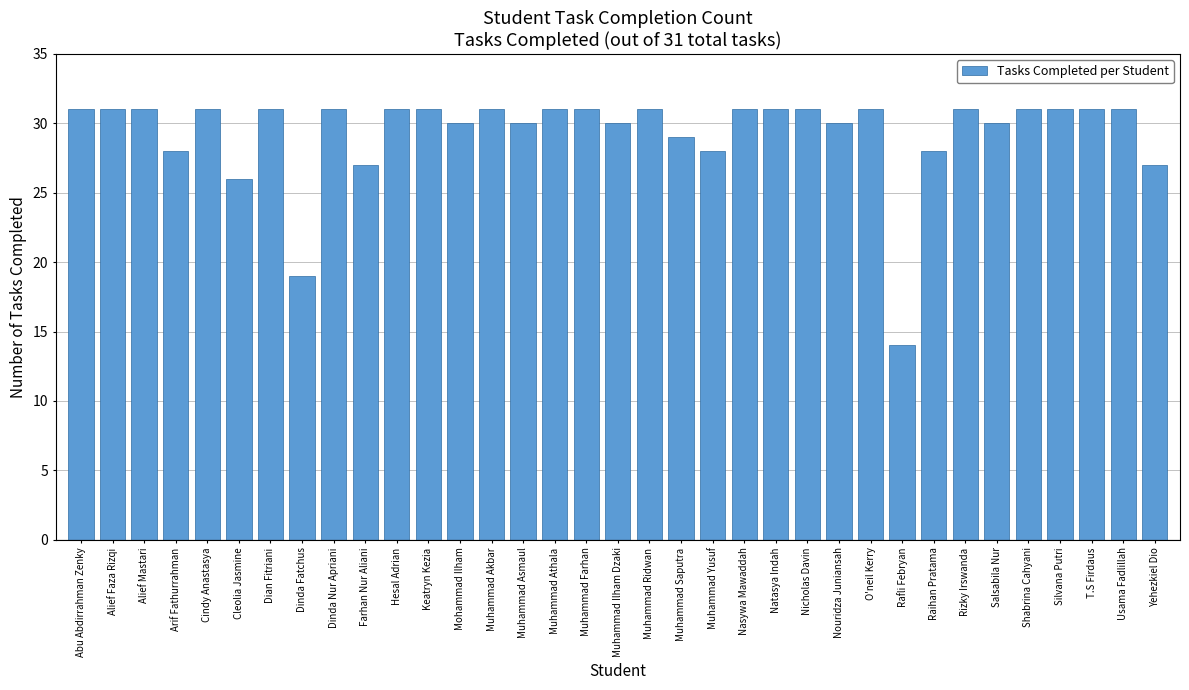

True or false: the data shows 8 at T.S Firdaus.

False